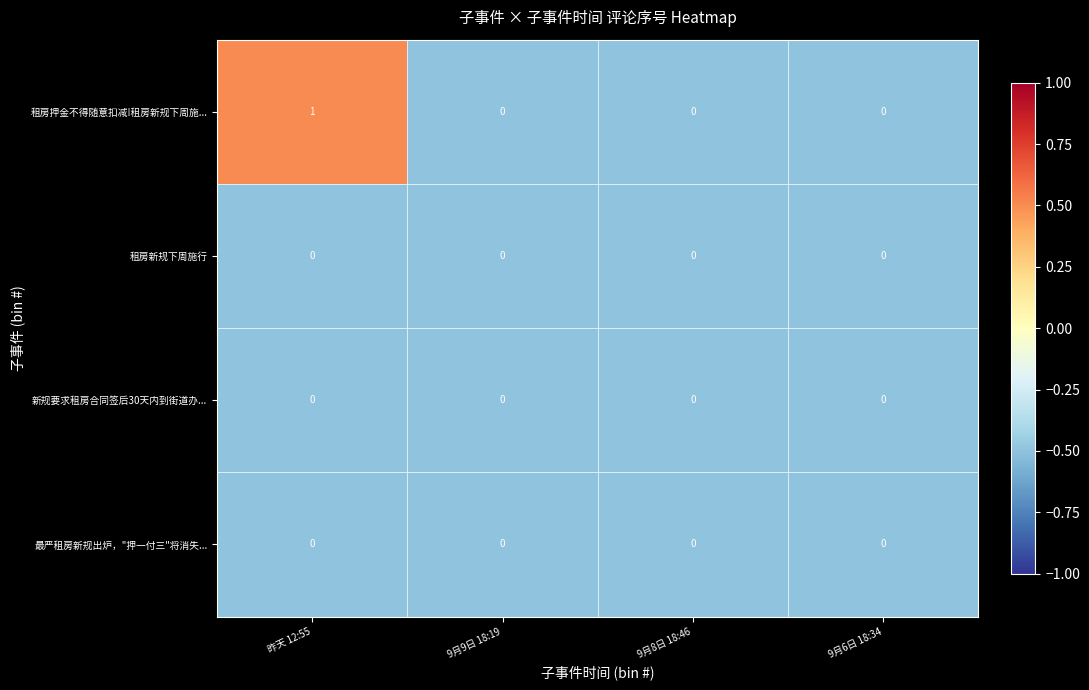

Which series changed the most between 昨天 12:55 and 9月8日 18:46?

租房押金不得随意扣减!租房新规下周施...